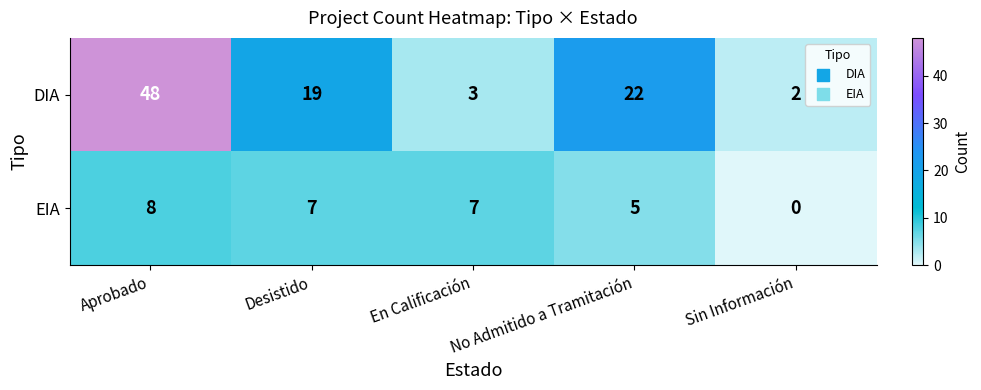

Where does the DIA series first go above 19?

Aprobado